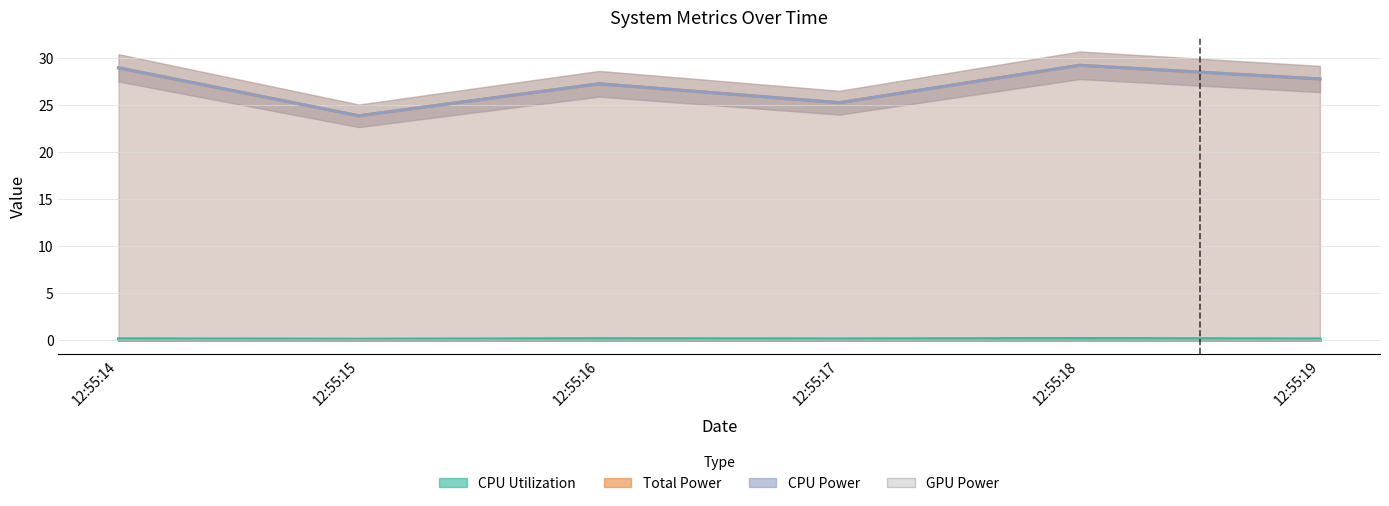

True or false: Total Power and GPU Power intersect in this chart.

False